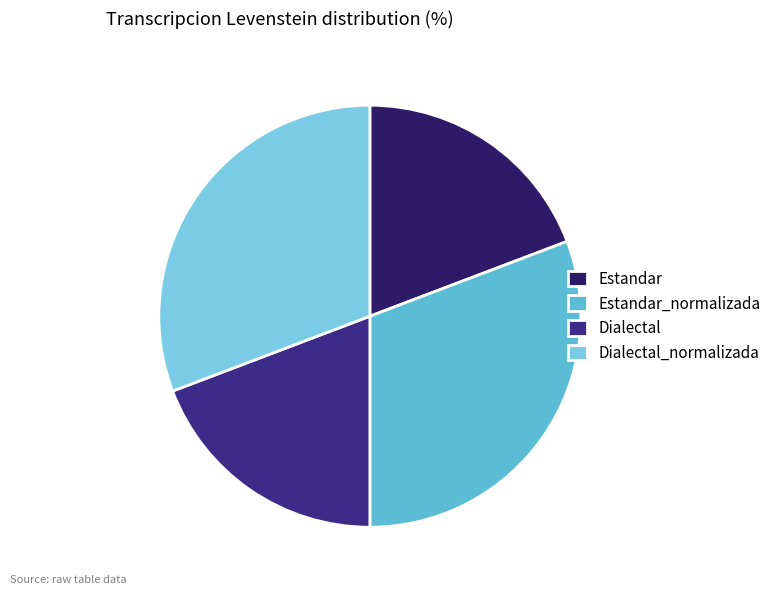

Which category has the smallest portion of the pie?

Estandar